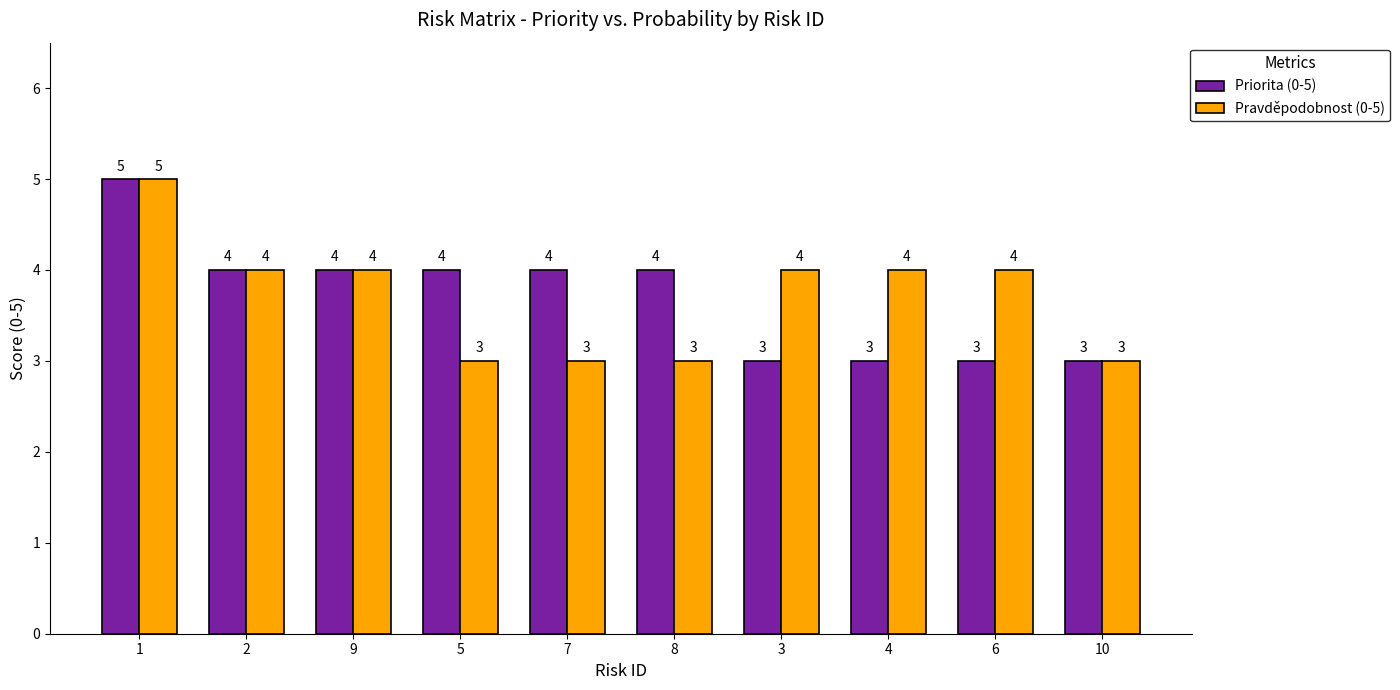

What is the maximum value shown in the chart?

5